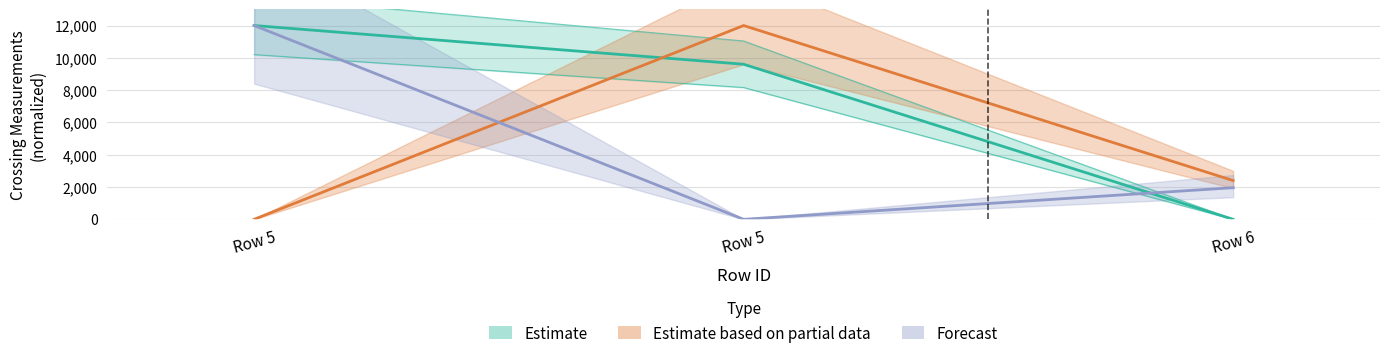

Reading left to right, what are all the values shown in this chart?

easting: 12000.0	9602.3	0.0
diameter_or_span_meters: 0.0	12000.0	2400.0
length_or_width_meters: 12000.0	0.0	1959.2